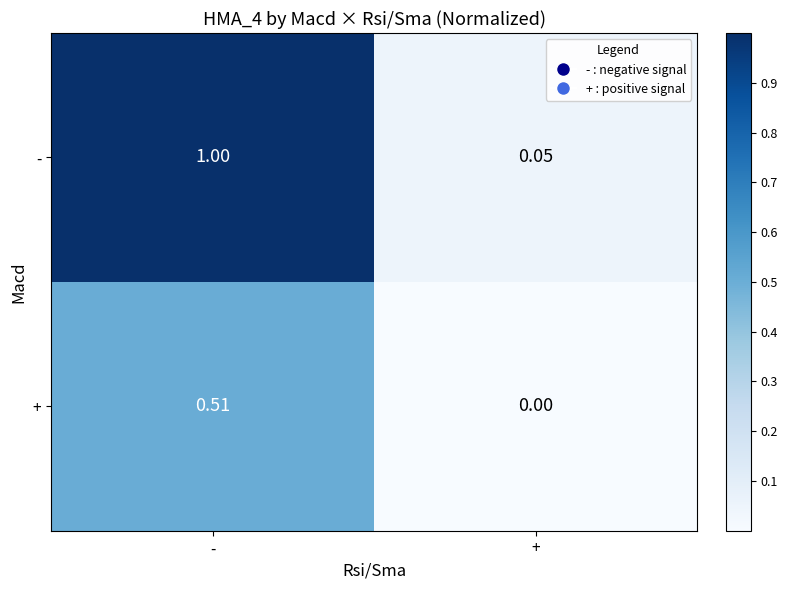

Which series changed the most between - and +?

-